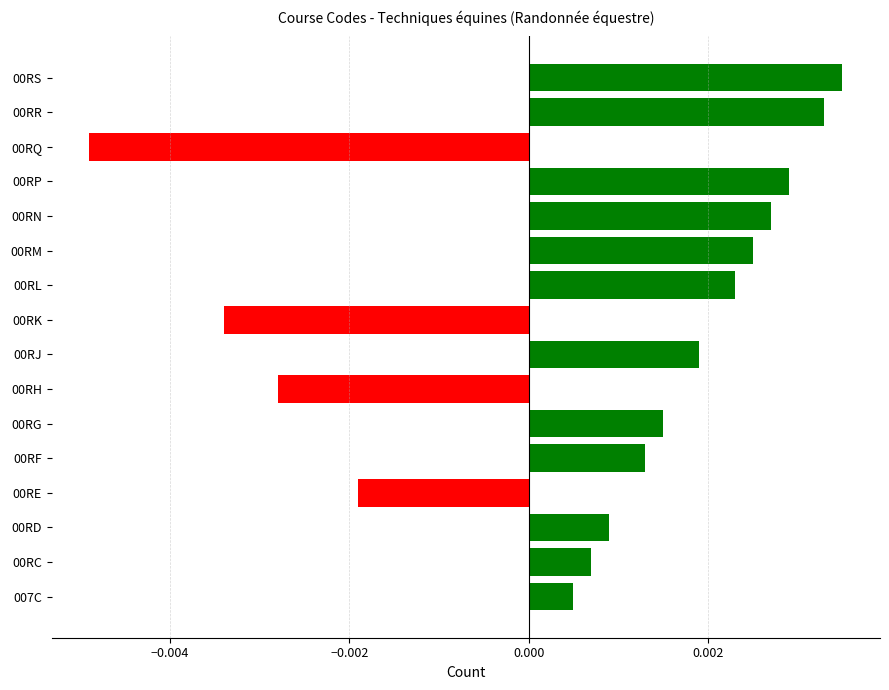

How many data points are less than 0?

4